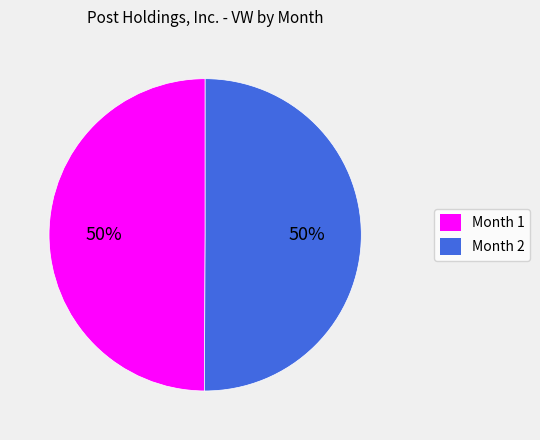

The Month 2 slice represents 45% of the pie. True or false?

False